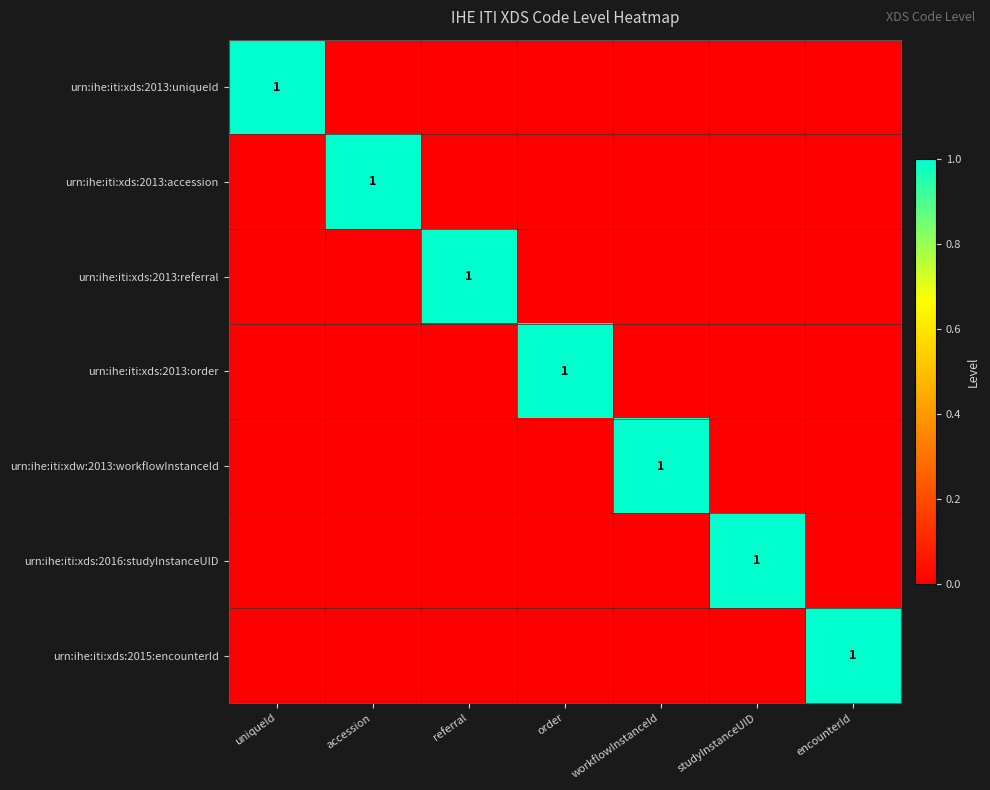

Is it true that urn:ihe:iti:xds:2013:accession equals 1 at accession?

True